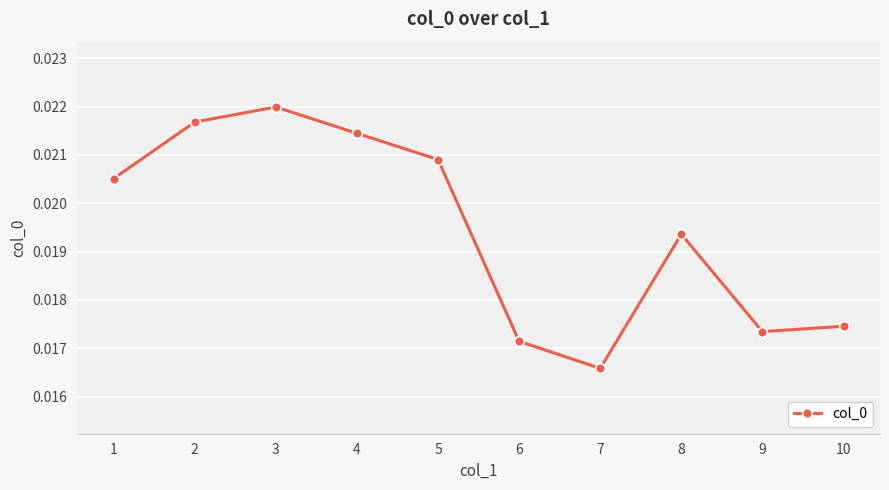

Rank the categories by value from highest to lowest.

3, 2, 4, 5, 1, 8, 10, 9, 6, 7